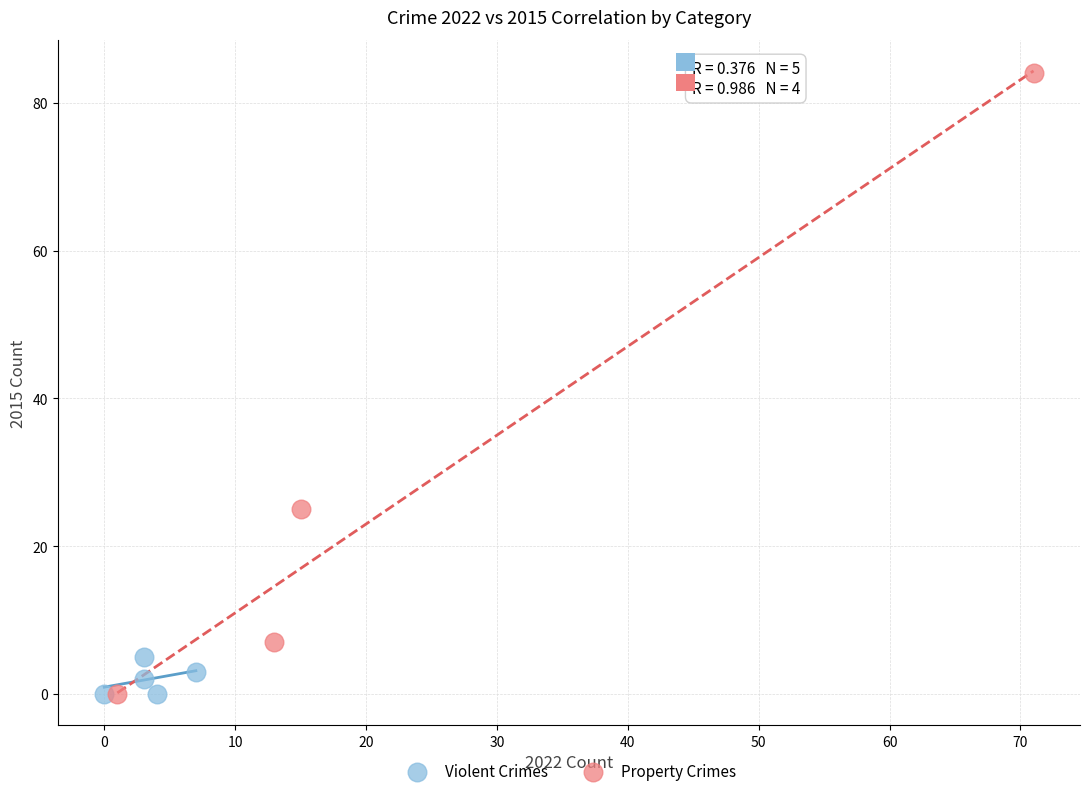

Which series has the largest Y range (max minus min)?

Property Crimes